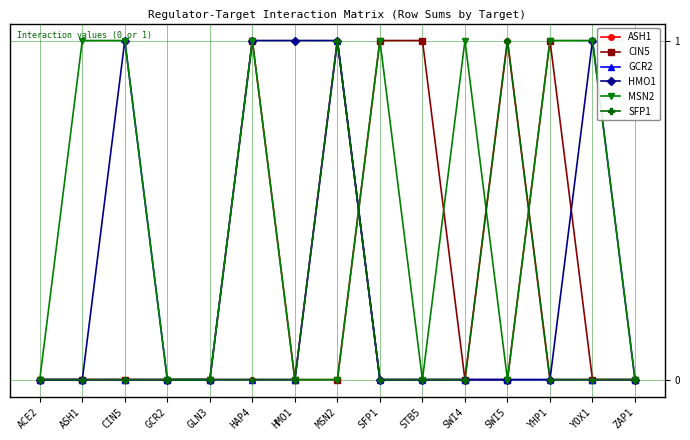

Which category has the lowest value across all series?

ACE2